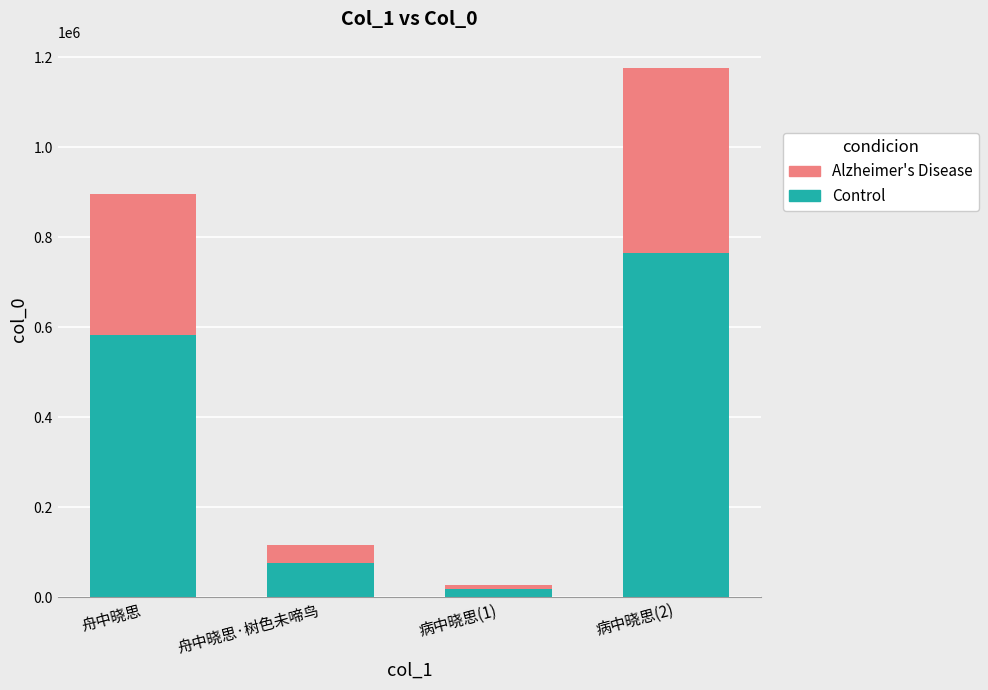

Are the bars grouped side by side (vs. stacked)?

No